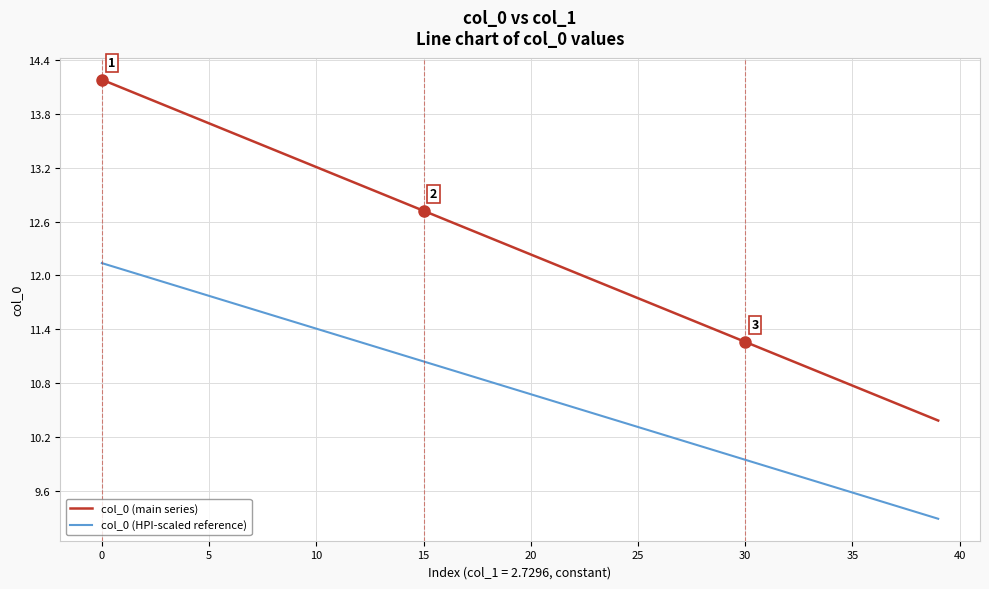

Which series has the widest spread of values?

col_0 (main series)